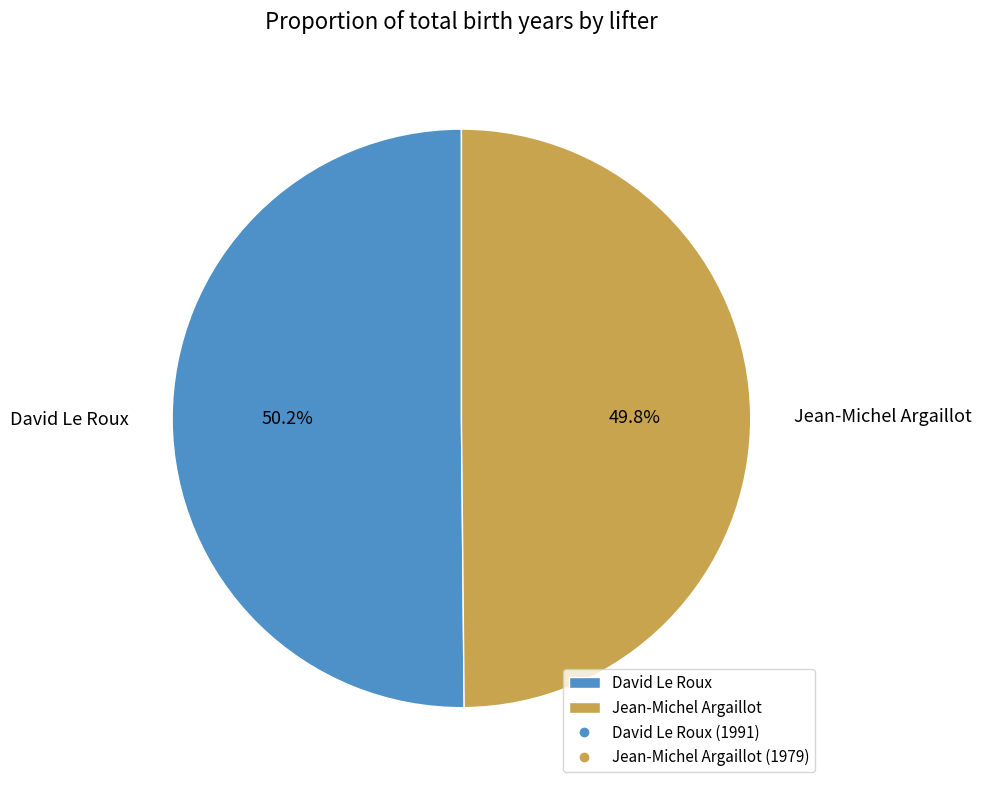

Approximately how many times larger is the value at David Le Roux compared to Jean-Michel Argaillot?

1.0